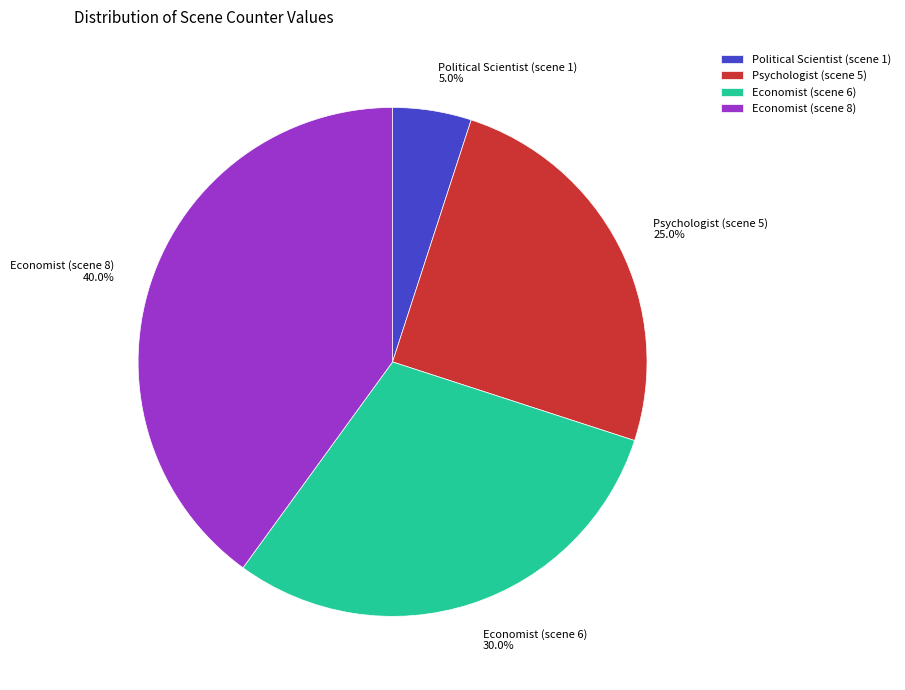

What percentage is the Psychologist (scene 5) slice, to the nearest percent?

25%